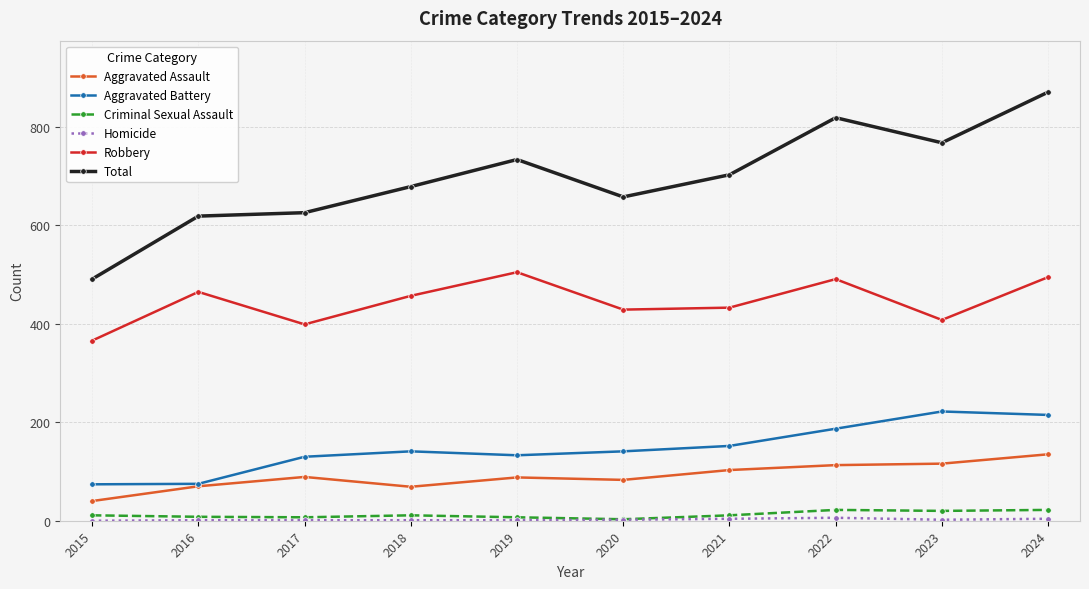

Is this an area chart (filled region under the line)?

No